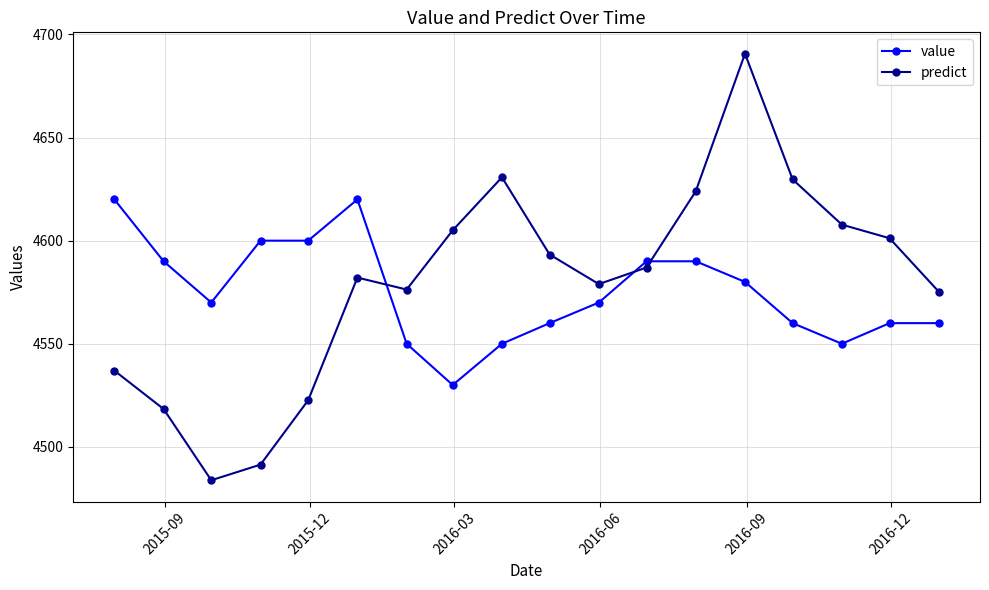

List the series in order of their peak value, highest first.

predict, value